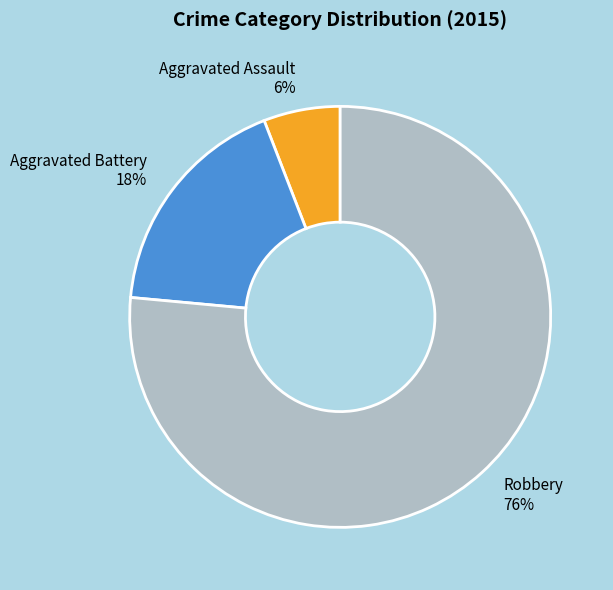

What is the ratio of the value at Aggravated Assault to the value at Aggravated Battery?

0.3